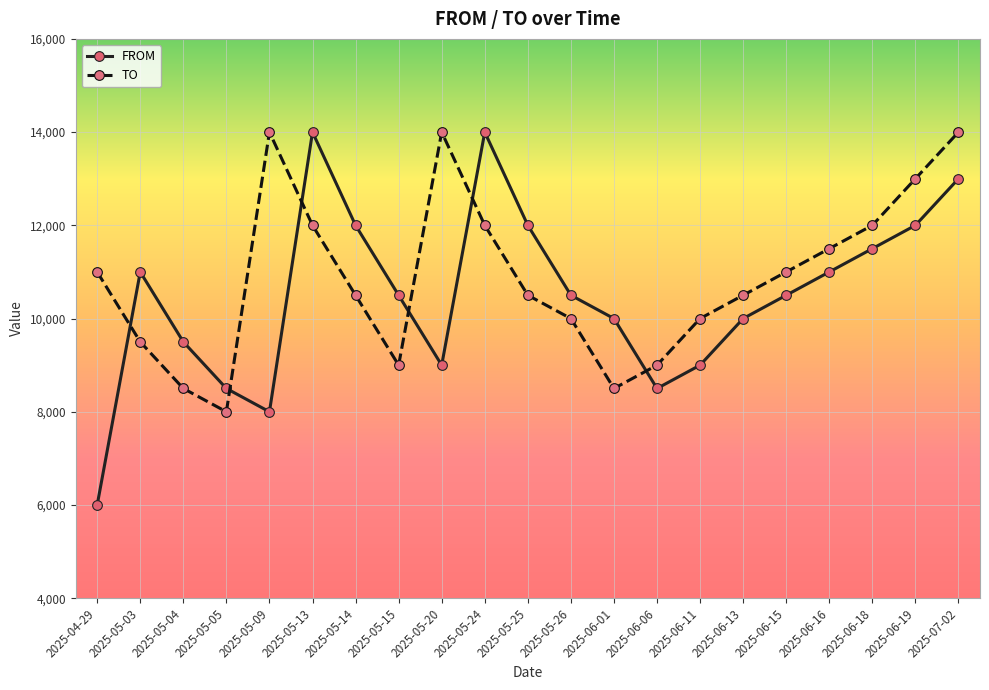

What is the sum of the FROM values at 2025-05-24 and 2025-05-03?

25000